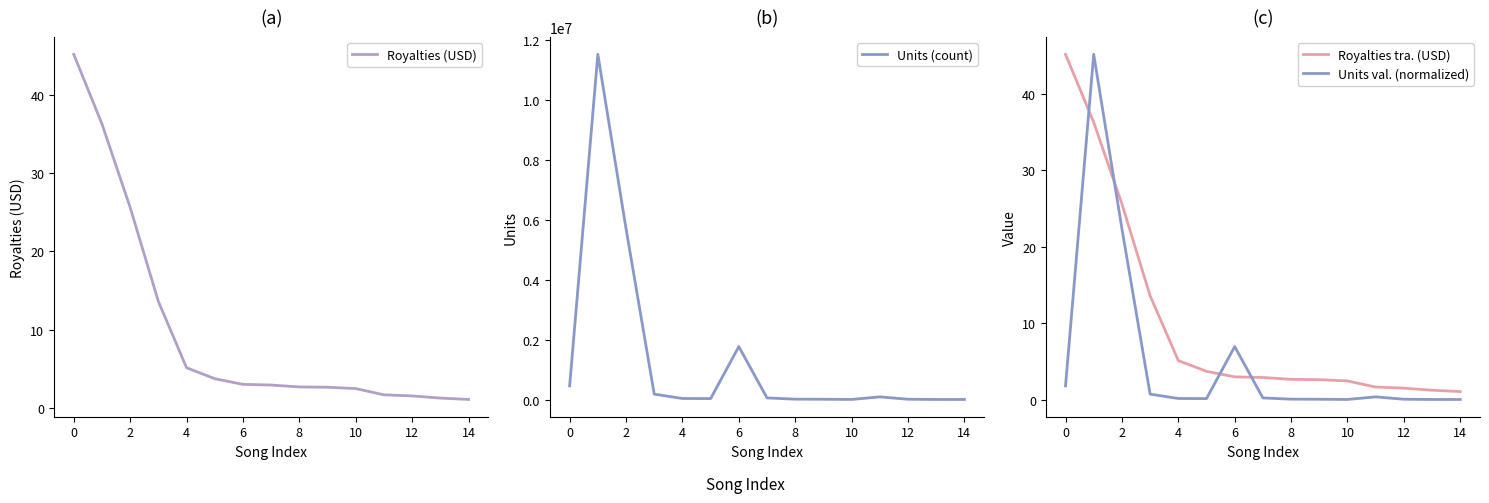

What is the lowest value of the Royalties (USD) series?

1.1